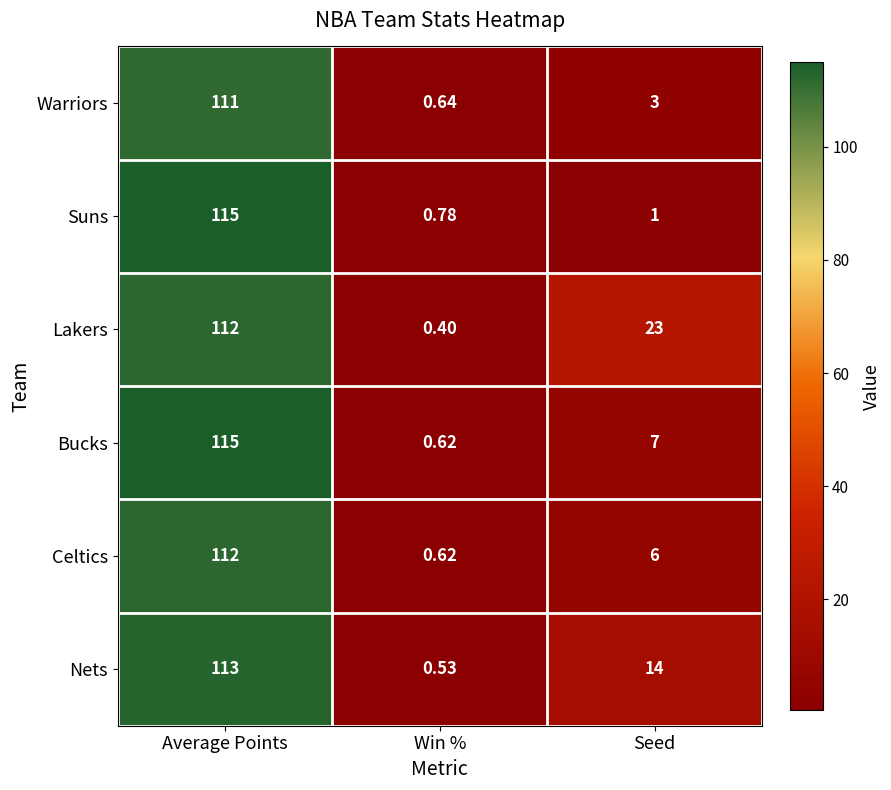

Which series has the largest range (max minus min)?

Bucks